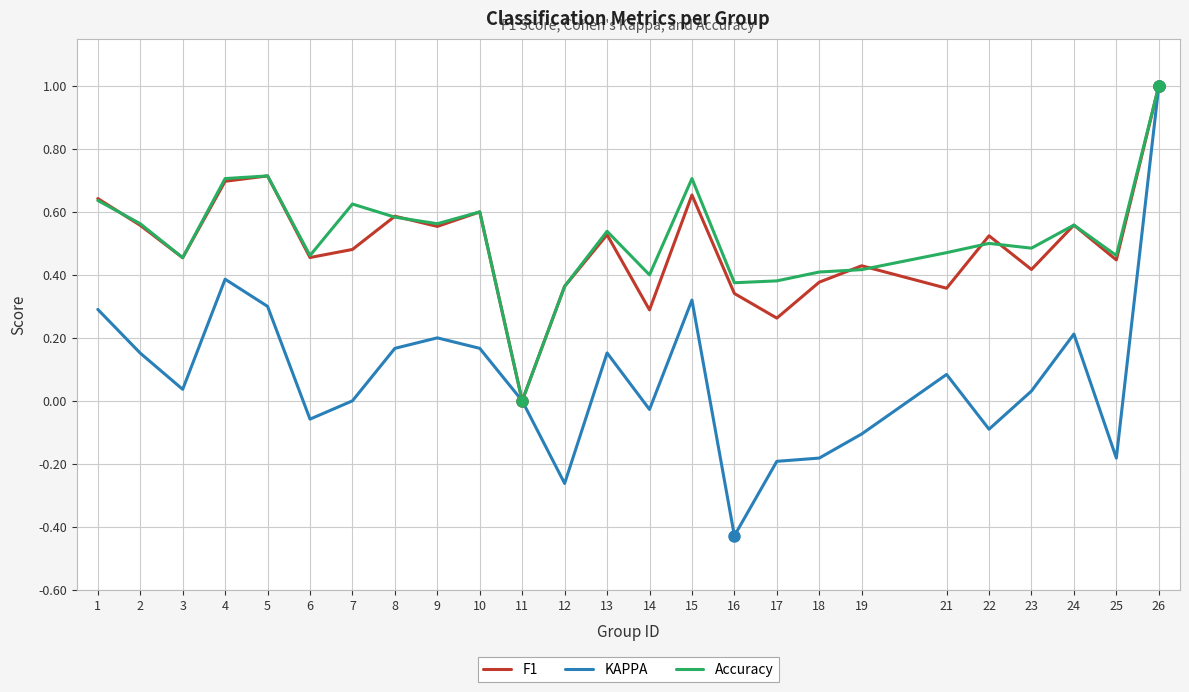

In F1, how many points are higher than both neighbors (excluding endpoints)?

8